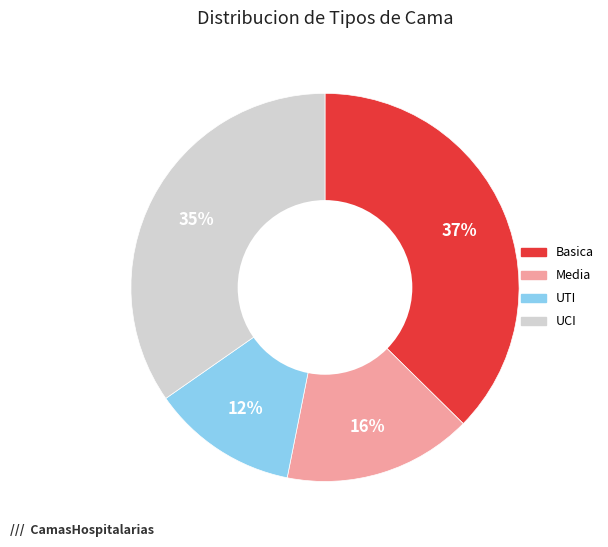

Count the number of slices in the pie.

4